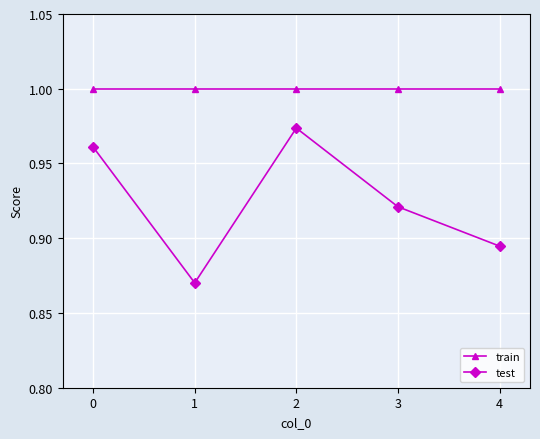

The test series shows 0.6 at 2. True or false?

False